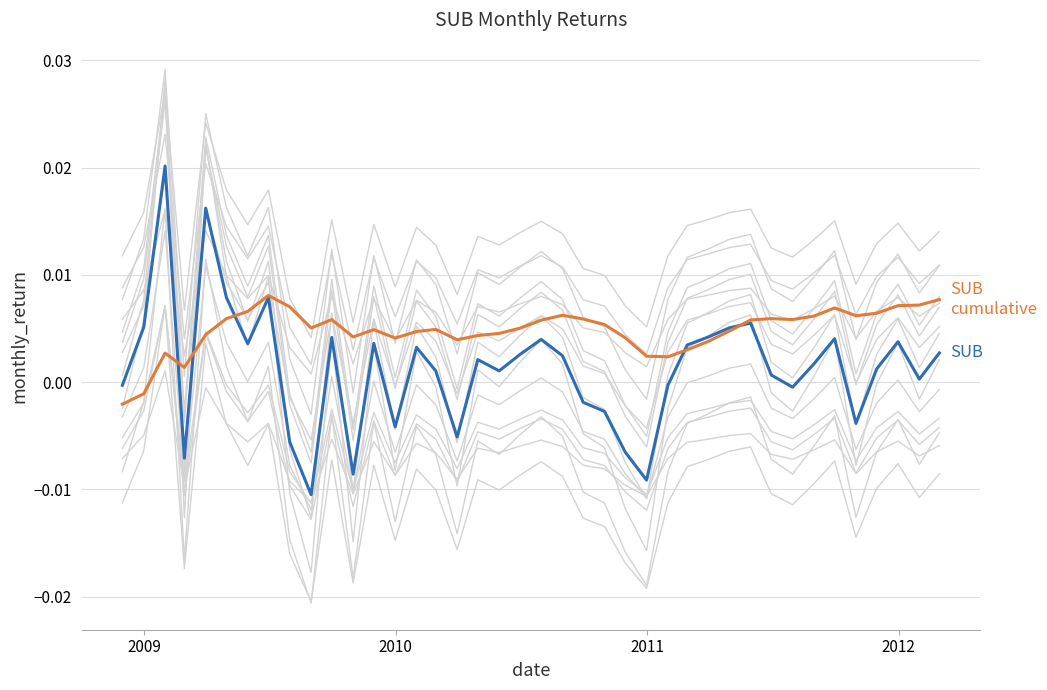

After their last crossing, which series has the higher values: SUB or SUB (cumulative)?

SUB (cumulative)